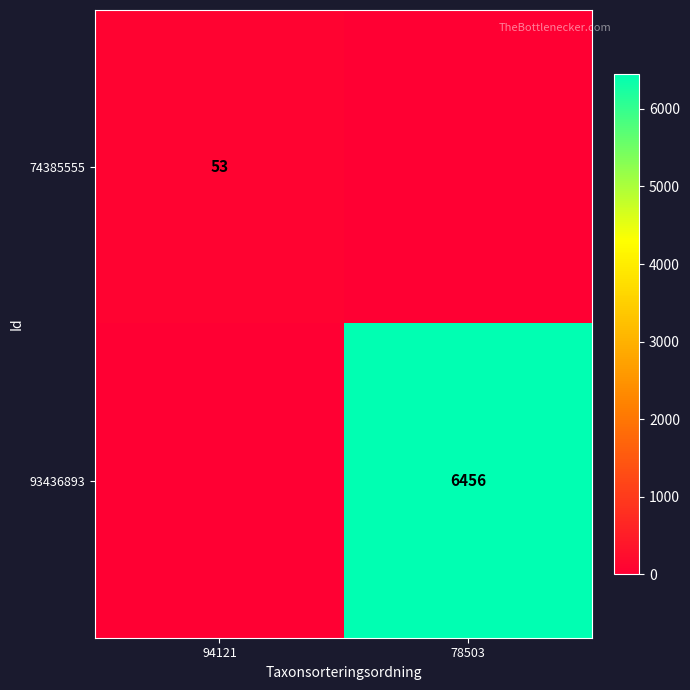

True or false: 93436893 has a value of 6456 at 78503.

True